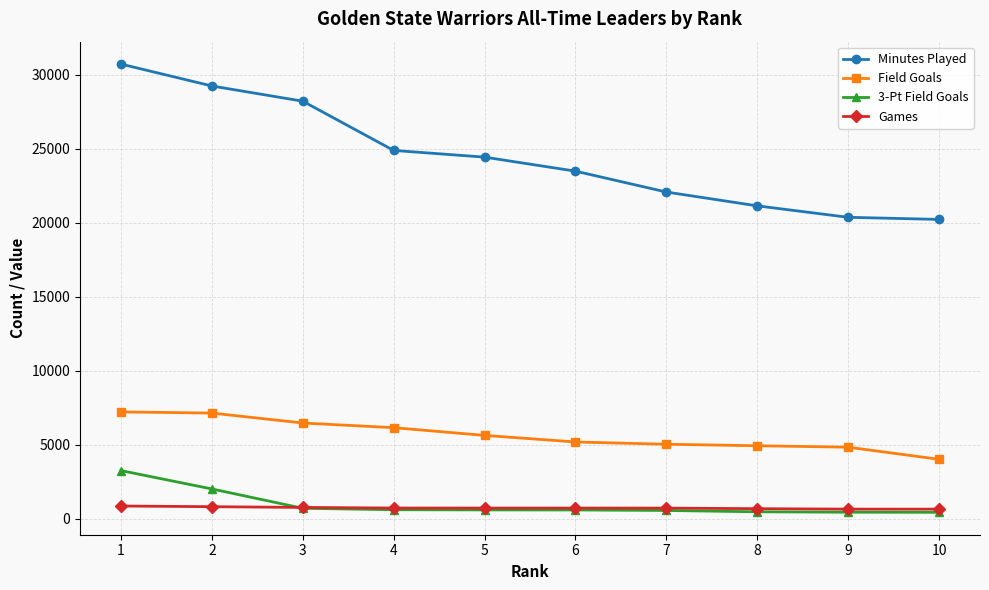

The value of Field Goals at 8 is 1321. True or false?

False